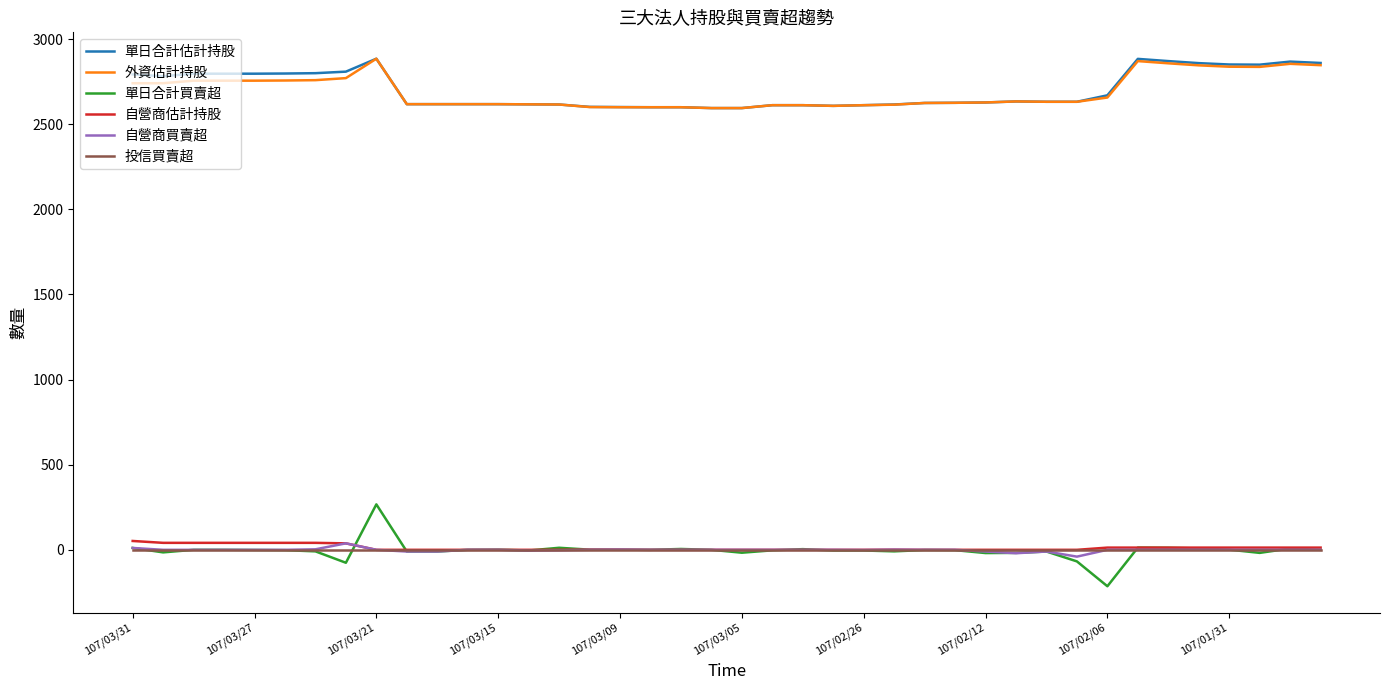

What is the smallest value displayed?

-214